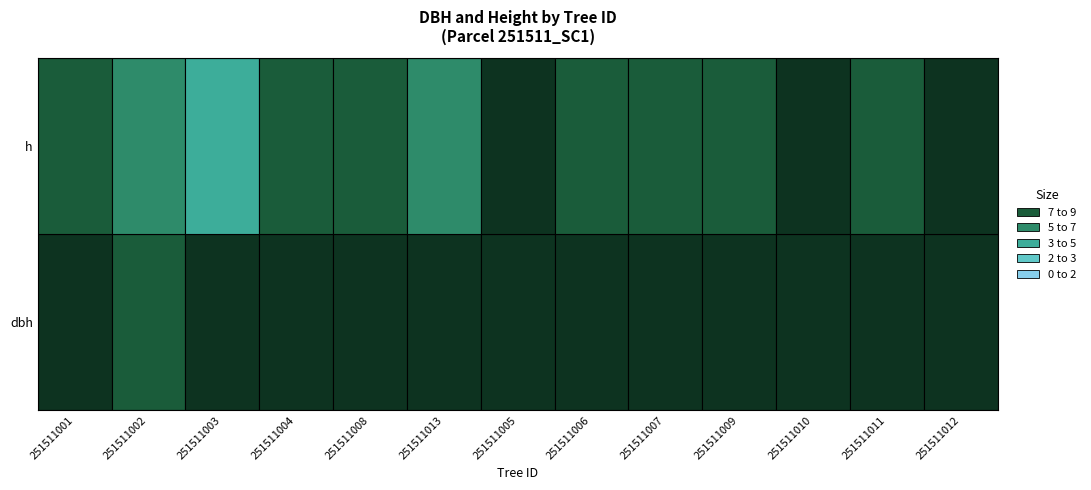

At how many categories does at least one series exceed 7?

13